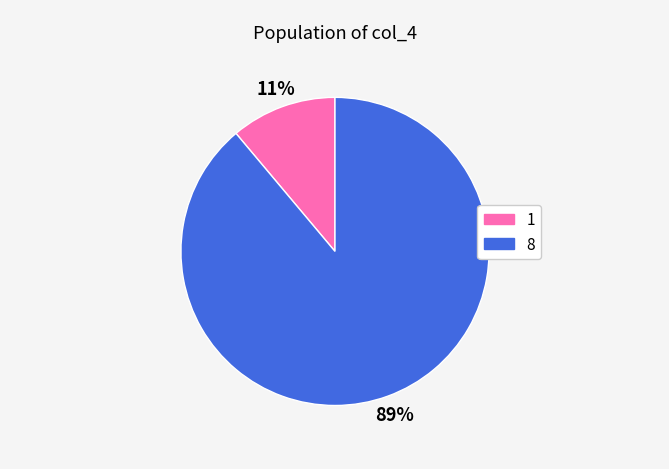

Combined, do 1 and 8 account for over 50%?

Yes